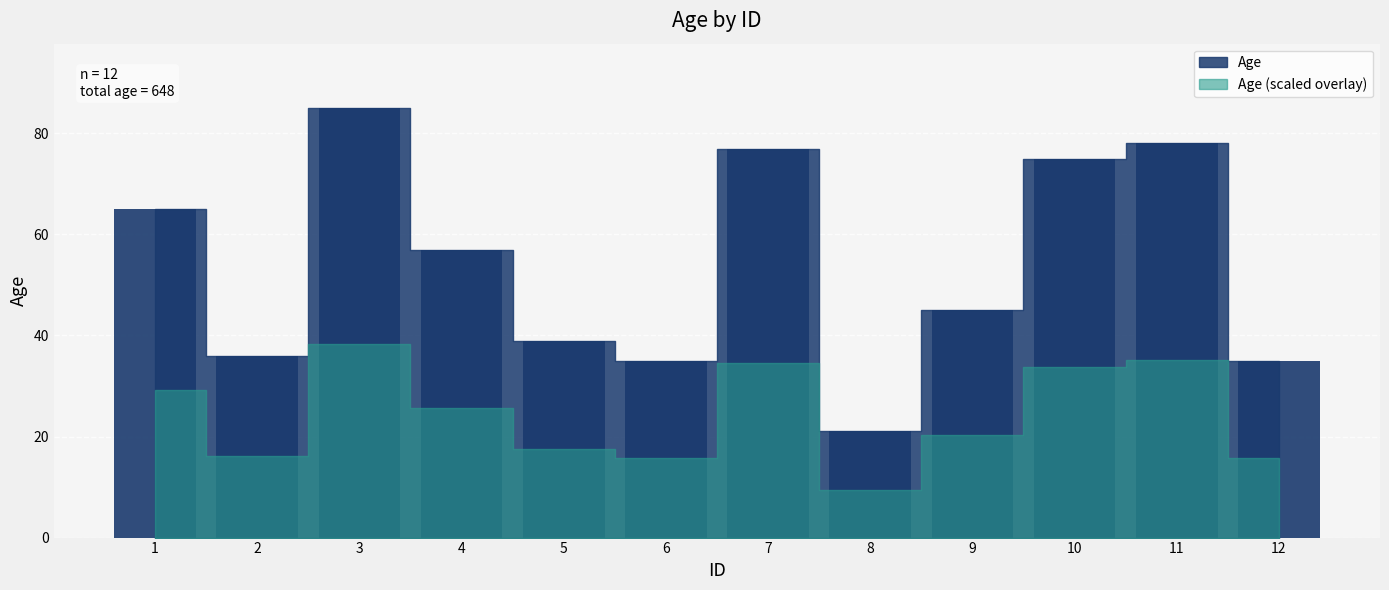

Where is the data nearest to the value 53?

4